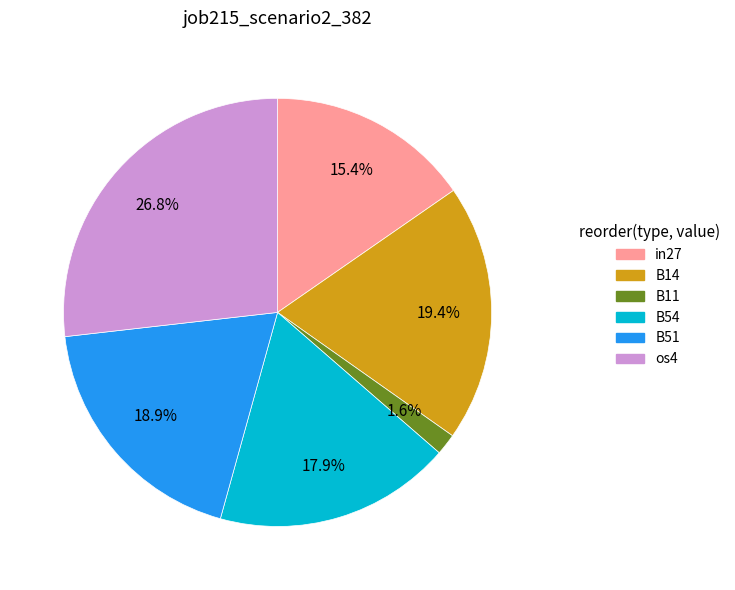

To the nearest percent, what is the difference between the largest and smallest slice percentages?

25%